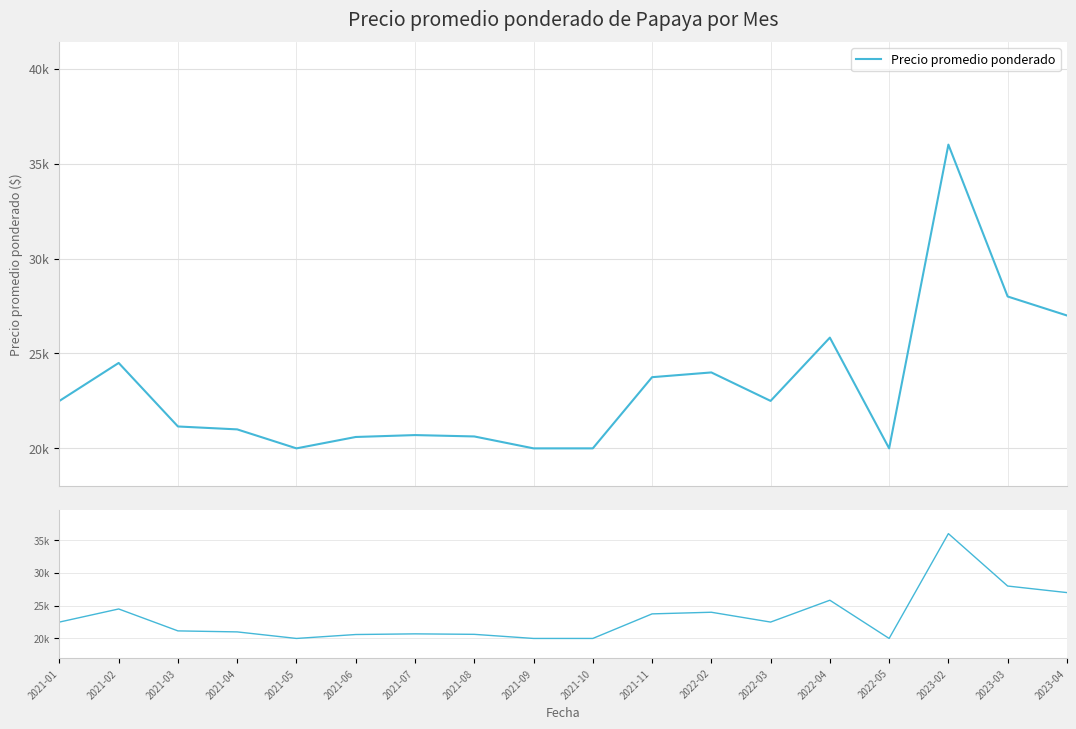

Reading left to right, transcribe all the data shown in this chart.

2021-01=22500	2021-02=24500	2021-03=21153	2021-04=21000	2021-05=20000	2021-06=20600	2021-07=20700	2021-08=20628	2021-09=20000	2021-10=20000	2021-11=23750	2022-02=24000	2022-03=22500	2022-04=25833	2022-05=20000	2023-02=36000	2023-03=28000	2023-04=27000